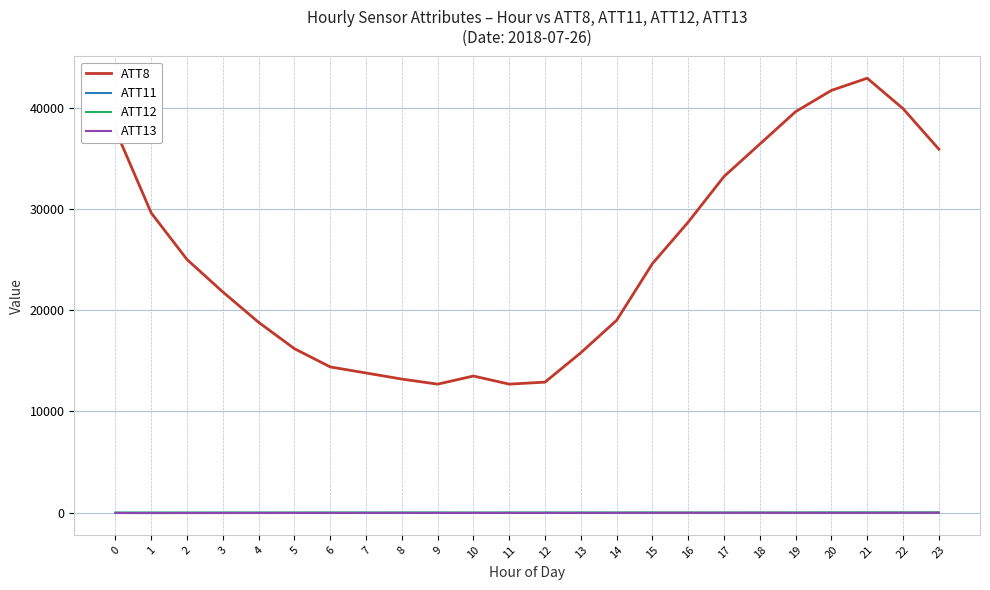

True or false: ATT8 has a value of 12405.8 at 1.

False